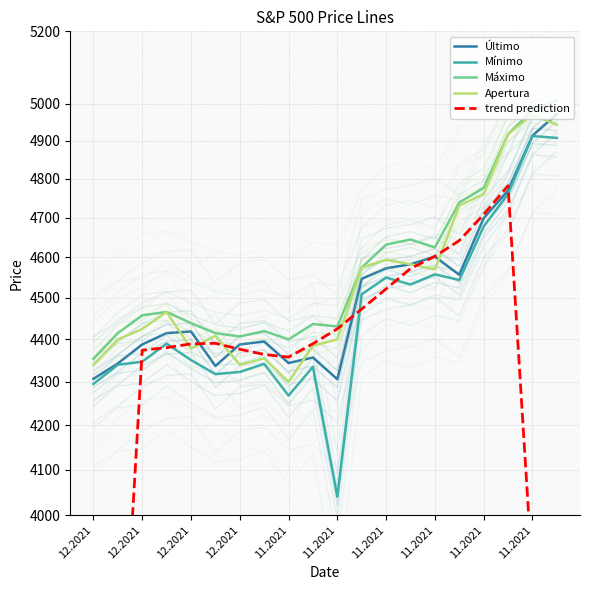

At which category is the sum across all series the highest?

17